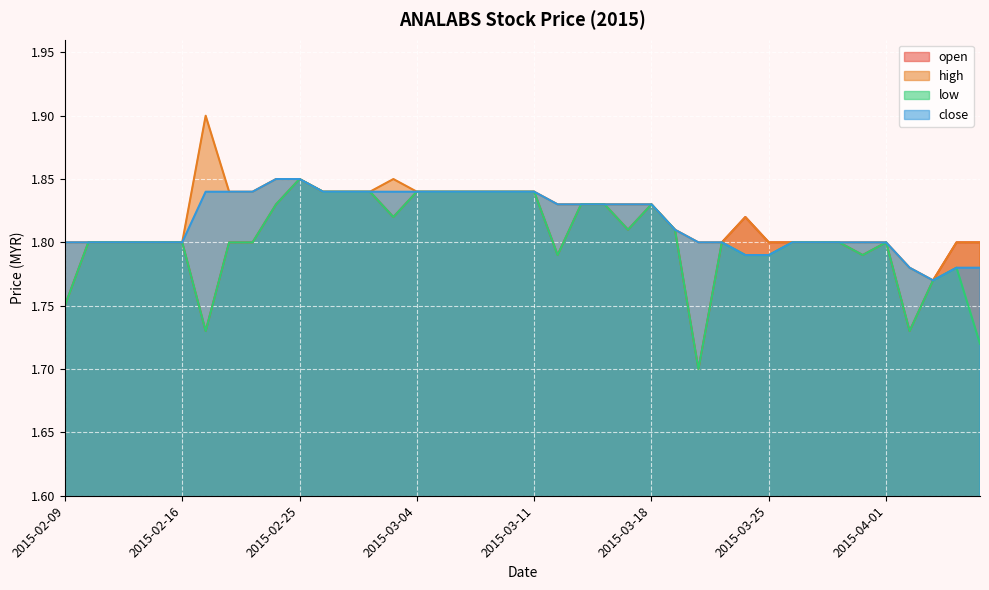

How many interior local valleys does the open series have?

7